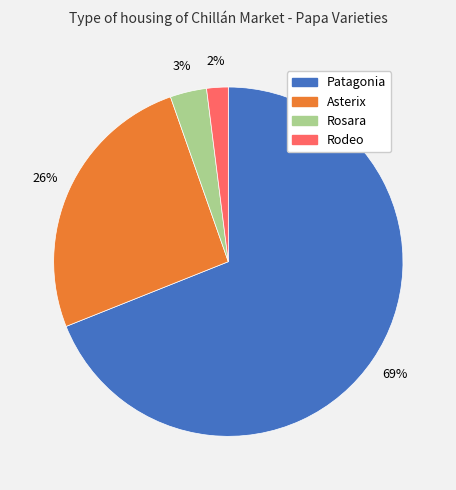

Which category has the smallest portion of the pie?

Rodeo